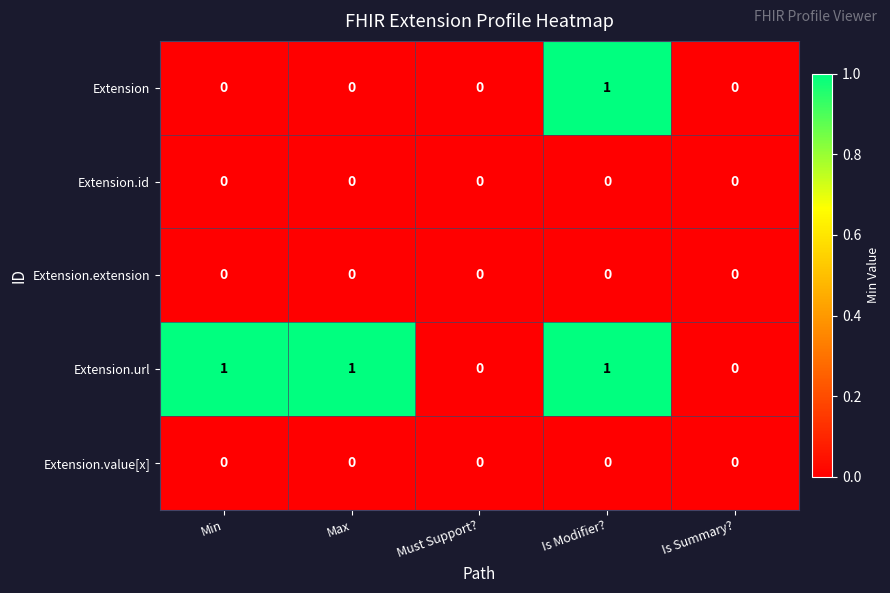

At which category is the sum across all series the highest?

Is Modifier?